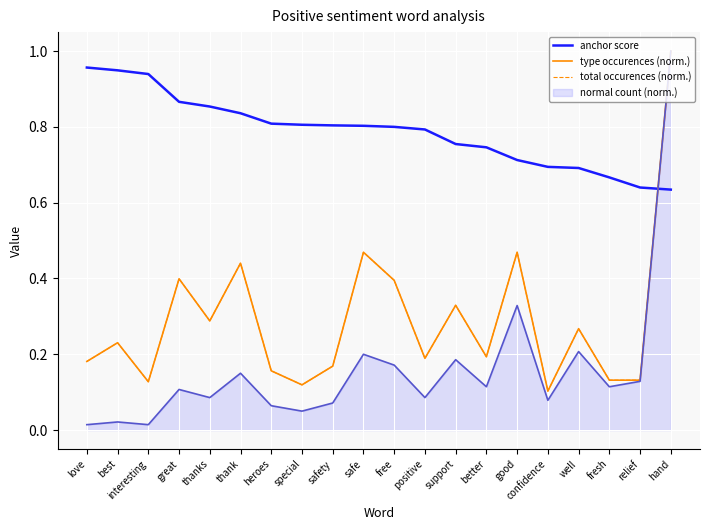

Read the total occurences (norm.) value at safety.

0.2